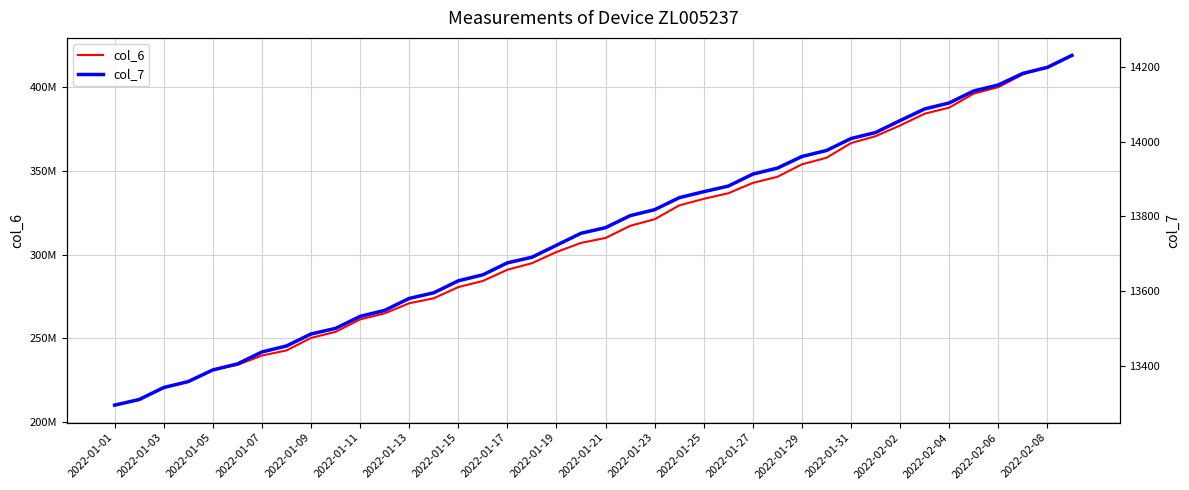

True or false: col_6 and col_7 intersect in this chart.

False